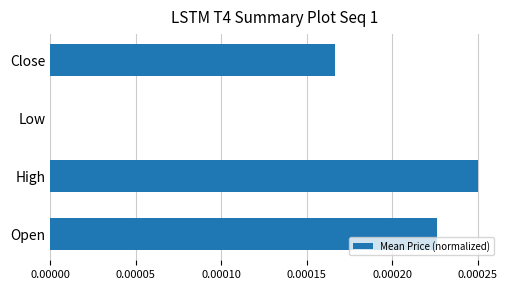

True or false: the data shows 0.0 at Close.

True